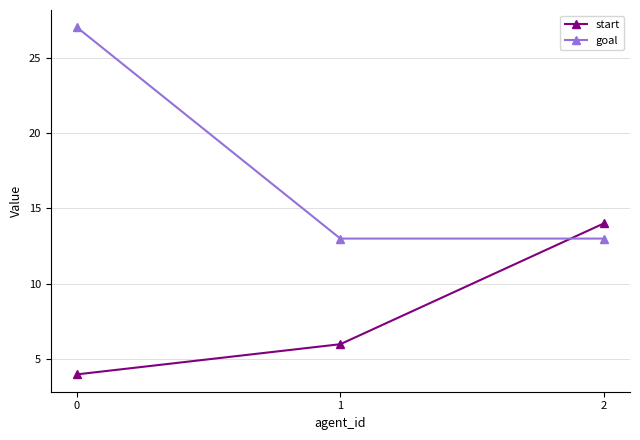

What is the value of the goal point at the 3rd from the left?

13